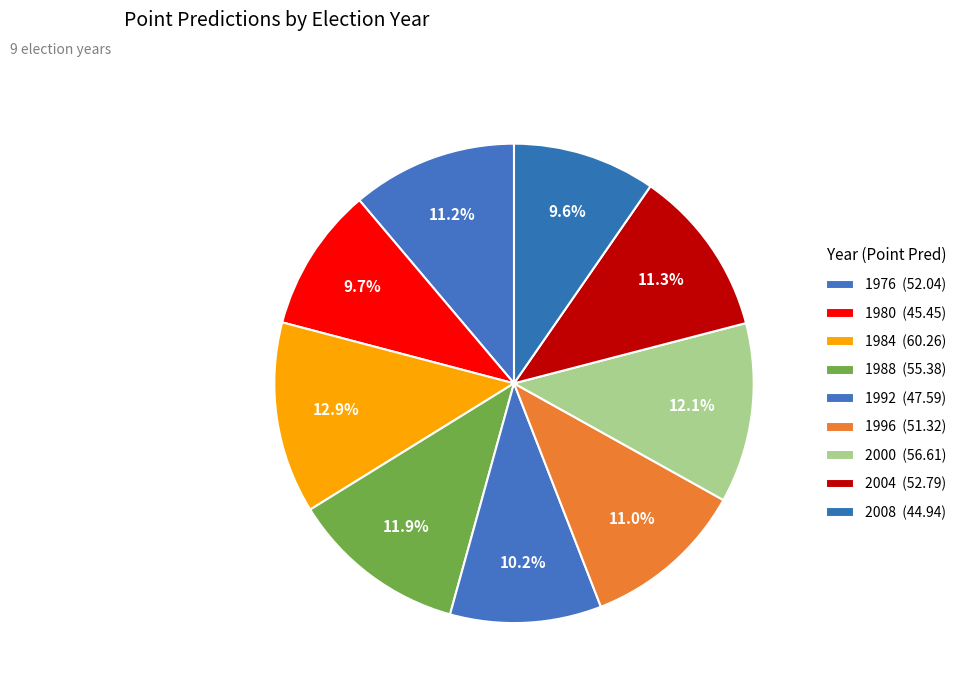

Count the number of slices in the pie.

9